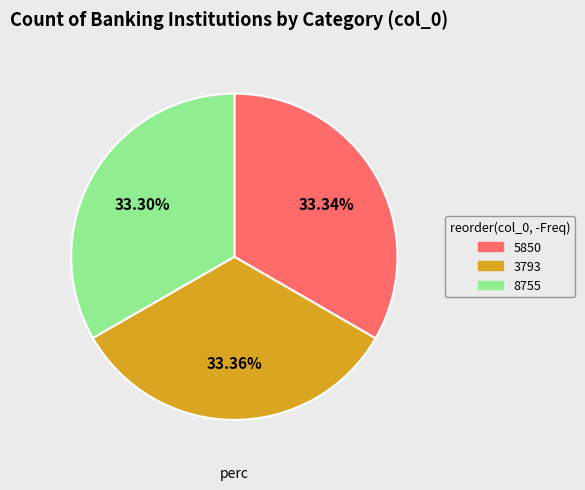

Approximately how many times larger is the value at 8755 compared to 3793?

1.0